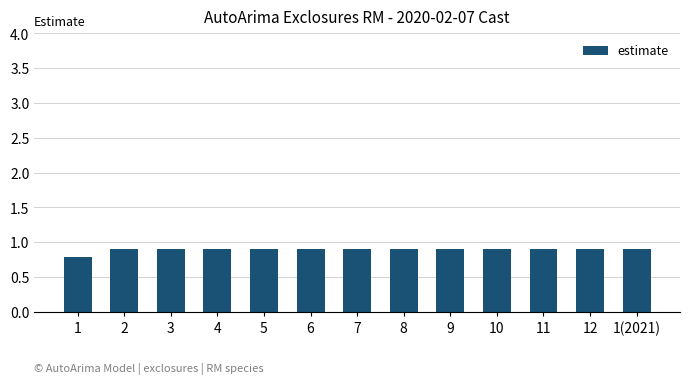

Does the chart contain stacked bars?

No